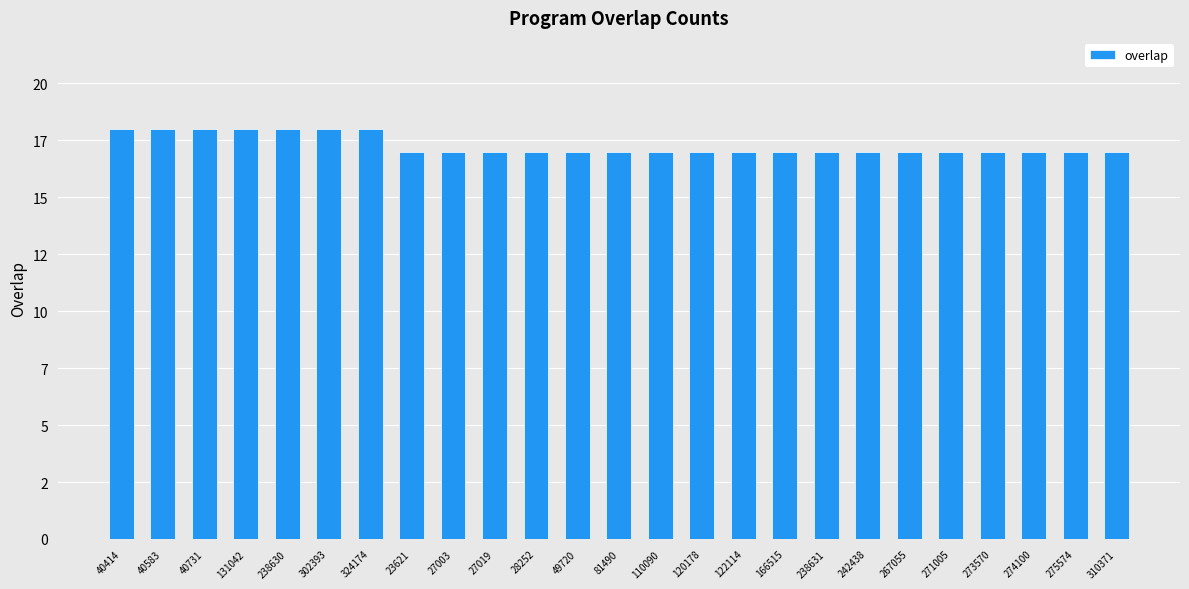

Reading left to right, what are all the values shown in this chart?

18	18	18	18	18	18	18	17	17	17	17	17	17	17	17	17	17	17	17	17	17	17	17	17	17